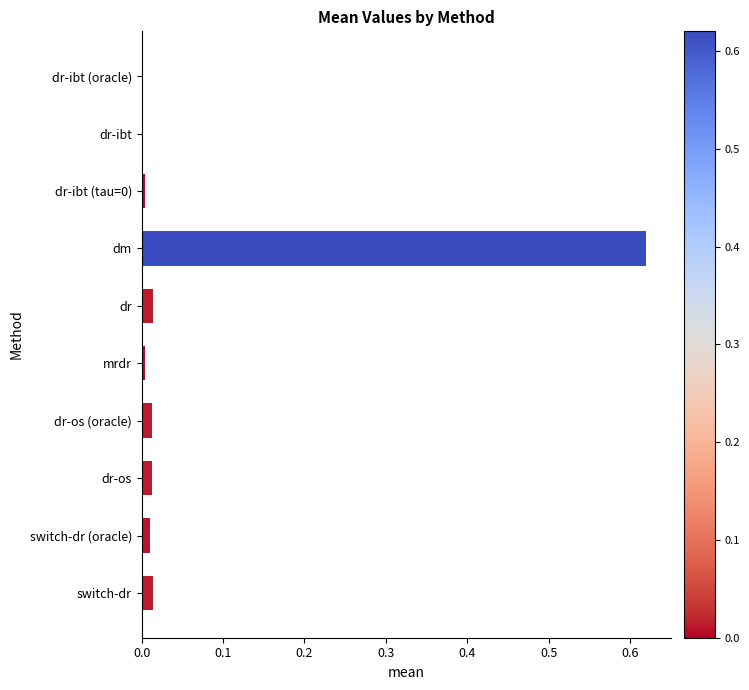

What is the sum of all values?

0.7